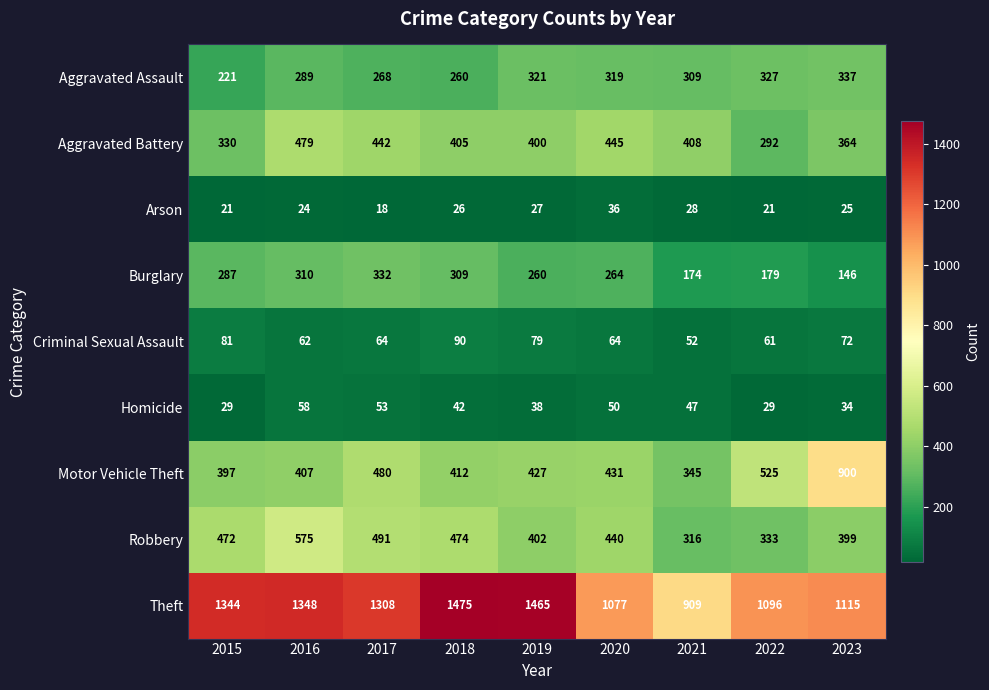

What is the sum of the Motor Vehicle Theft values at 2017 and 2020?

911